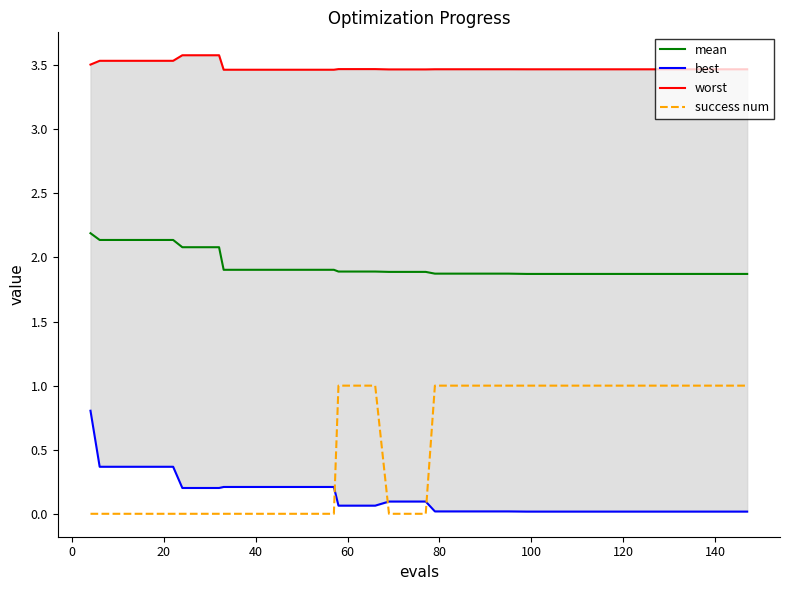

How many series are shown in this chart?

4